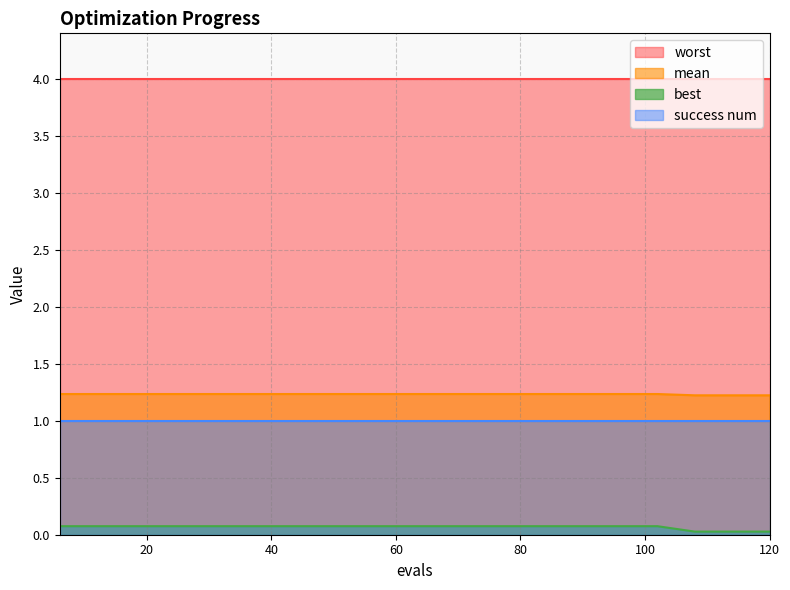

Between 42 and 48, which is larger?

42